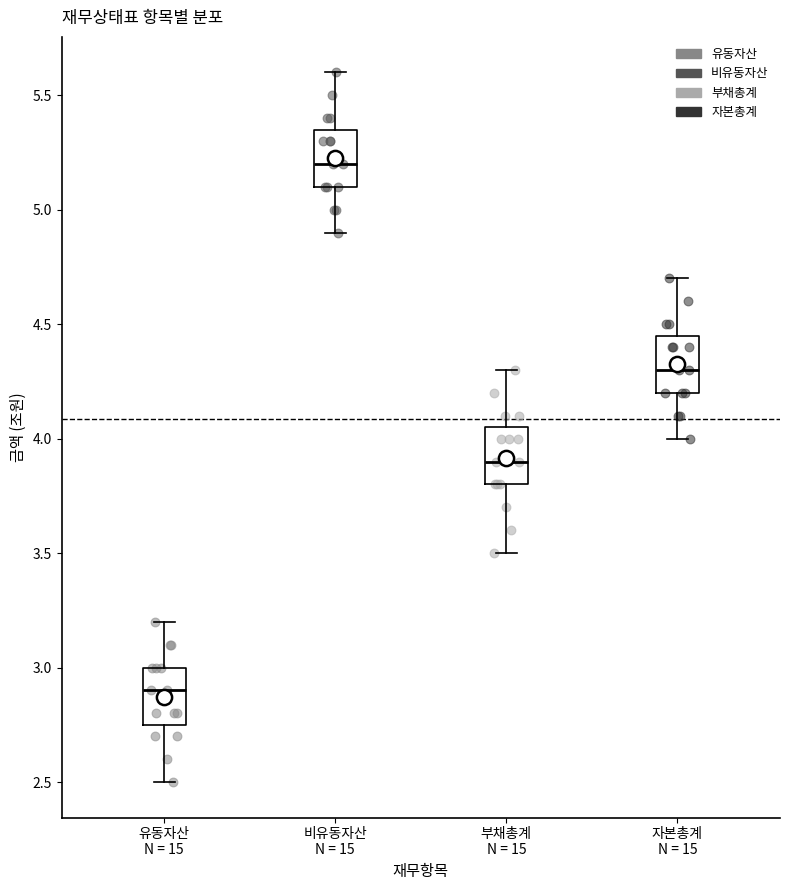

Which box's median line is the highest?

비유동자산 N = 15